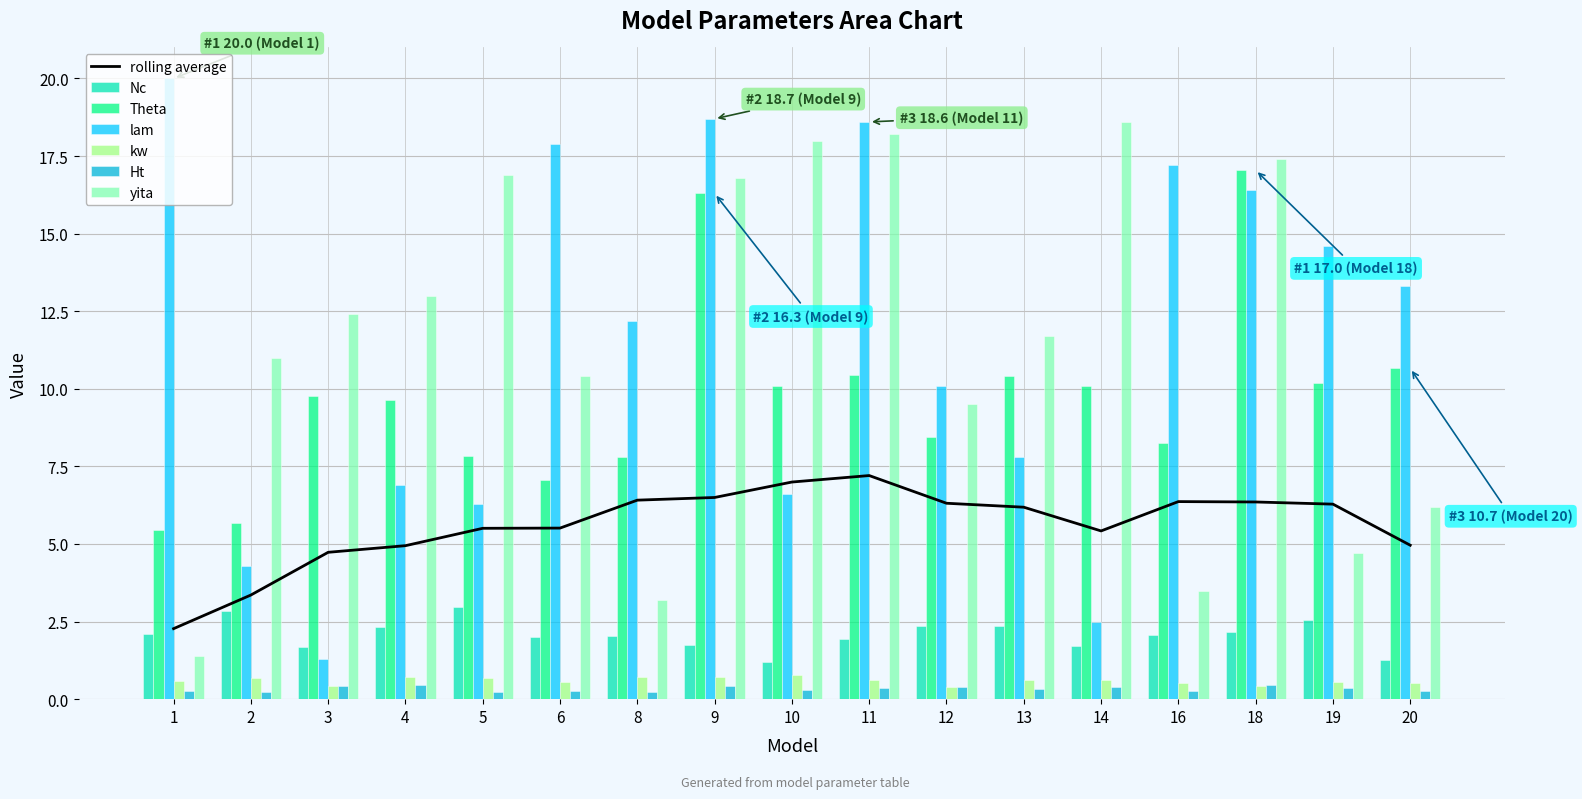

Is it true that Theta equals 17.4 at 19?

False